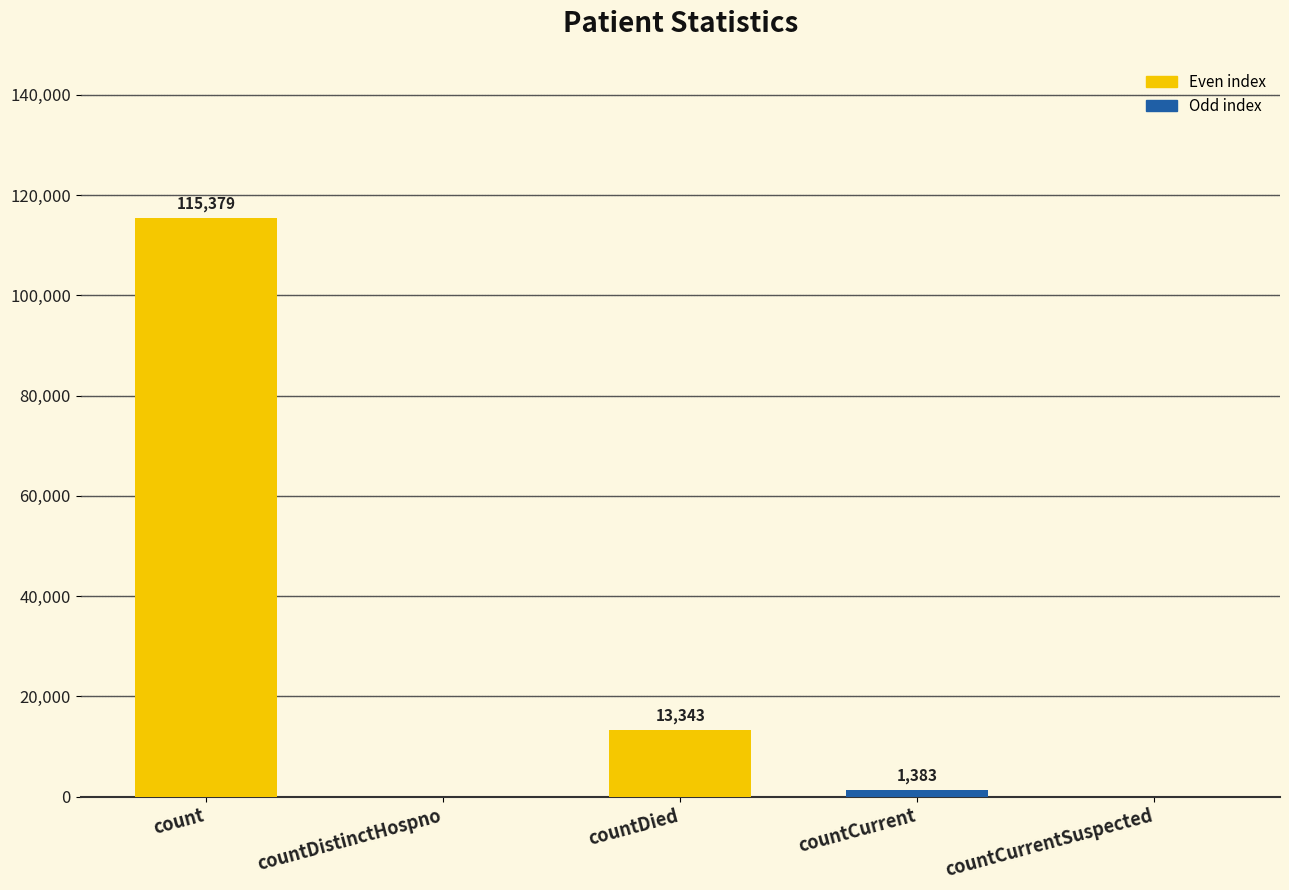

Where does the data first go above 1383?

count